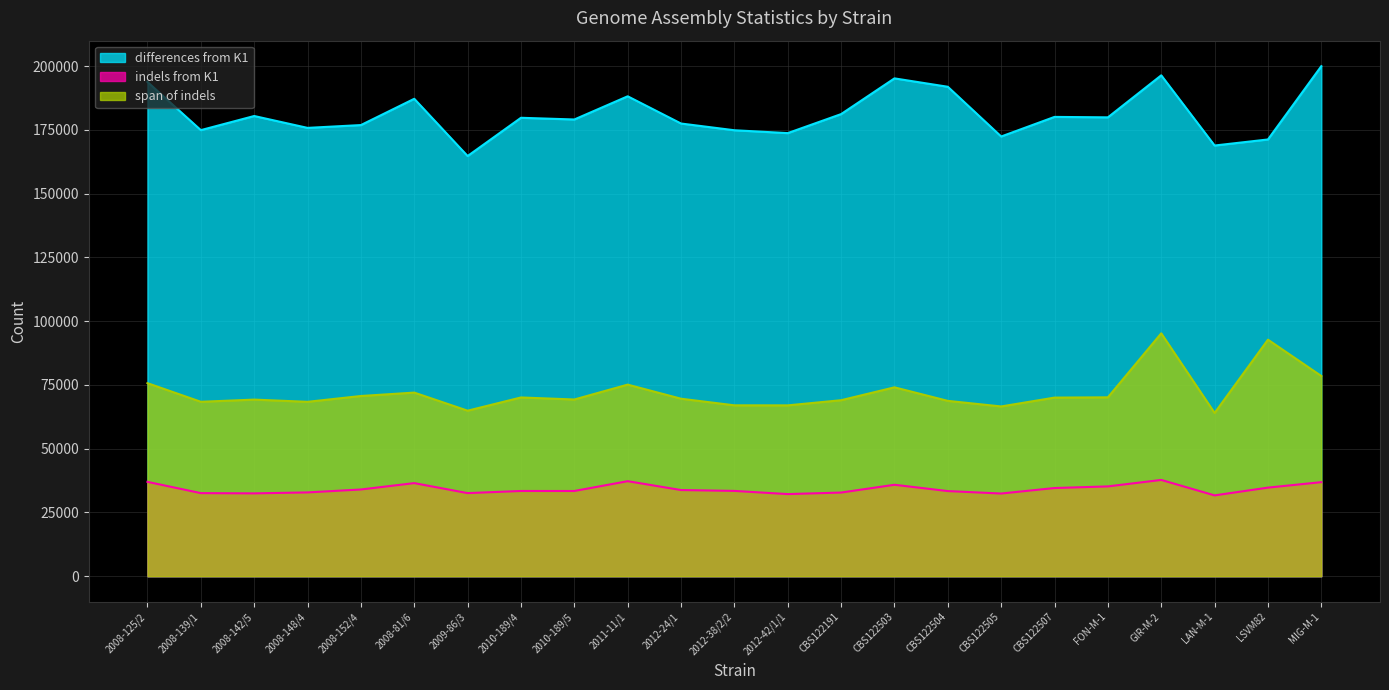

At which label is differences from K1 closest to 182393?

CBS122191